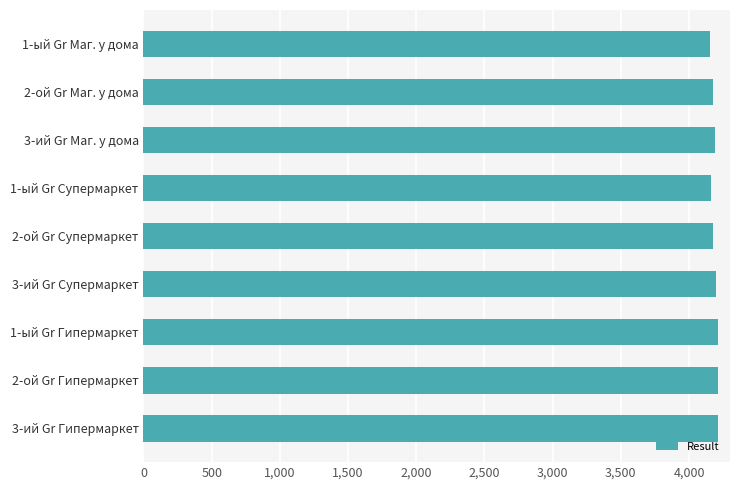

What is the minimum value shown in the chart?

4153